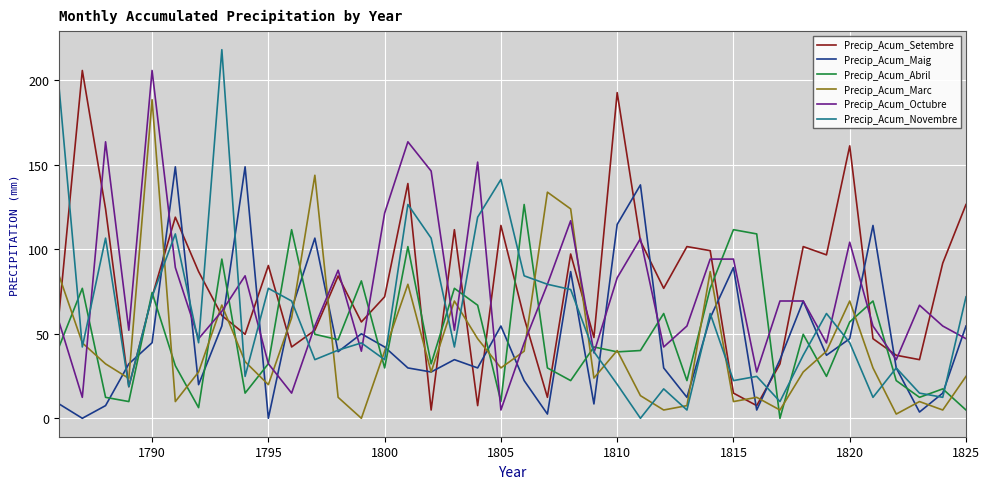

What is the highest value of the Precip_Acum_Abril series?

126.5